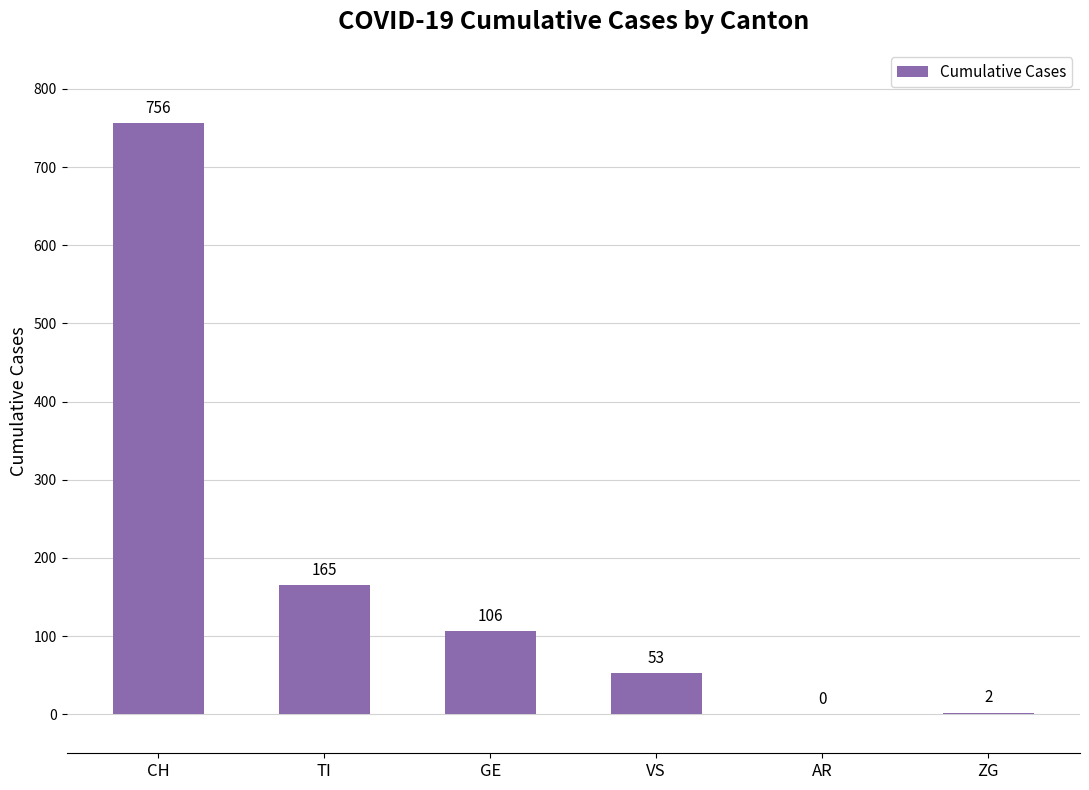

What is the maximum value shown in the chart?

756